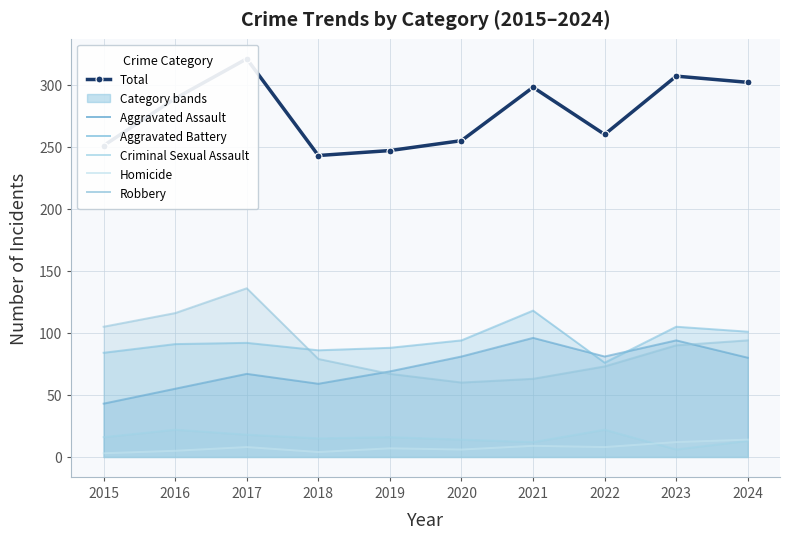

How many lines are shown in the chart?

6